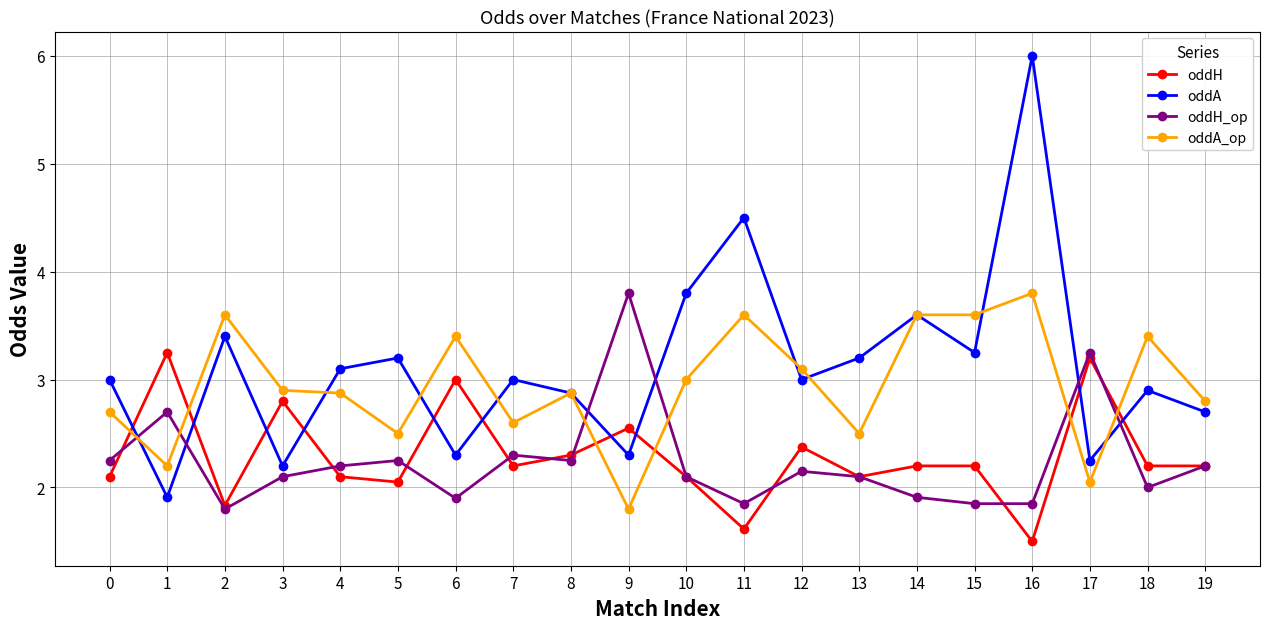

Is it true that oddH equals 0.7 at 19?

False